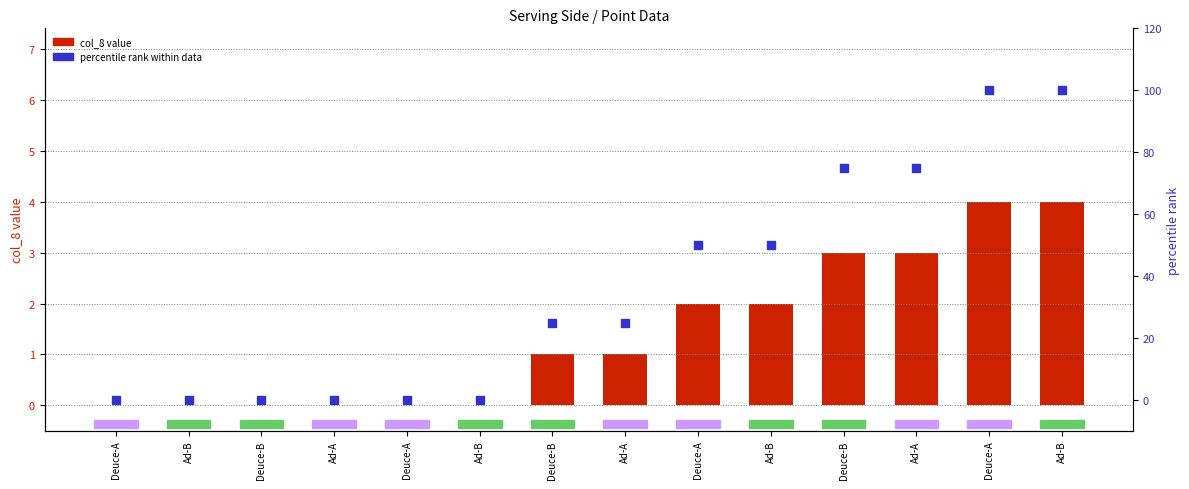

At which category is the sum across all series the highest?

Deuce-A